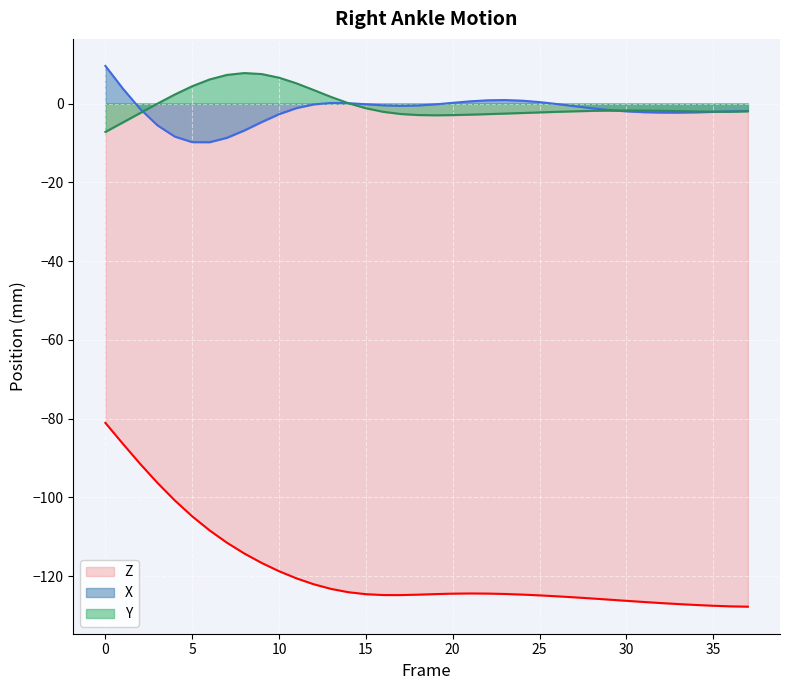

How many series are shown in this chart?

3